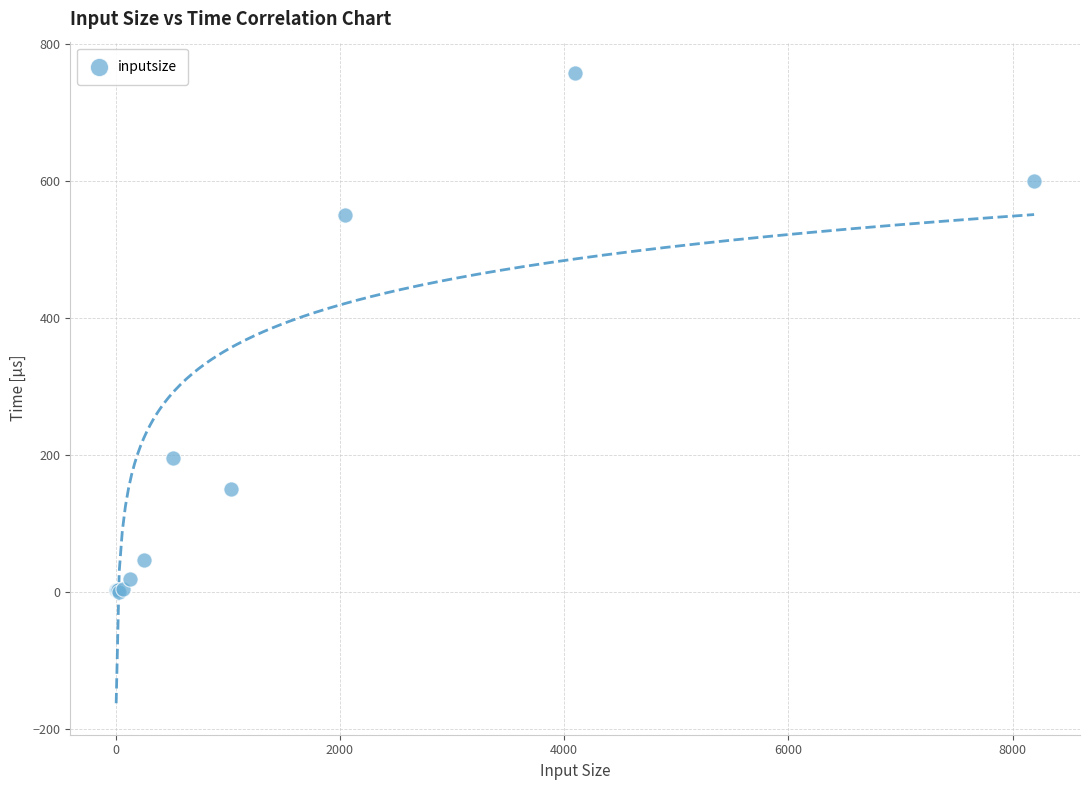

What Y value in the scatter plot is closest to 379?

551